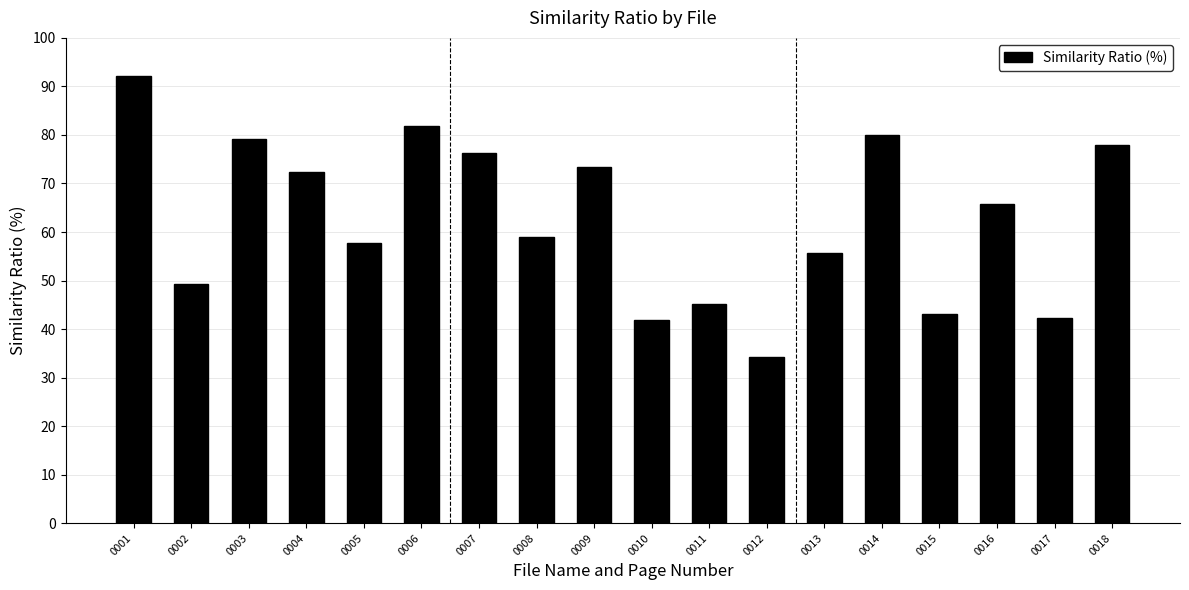

At which label does the data first exceed 65?

0001